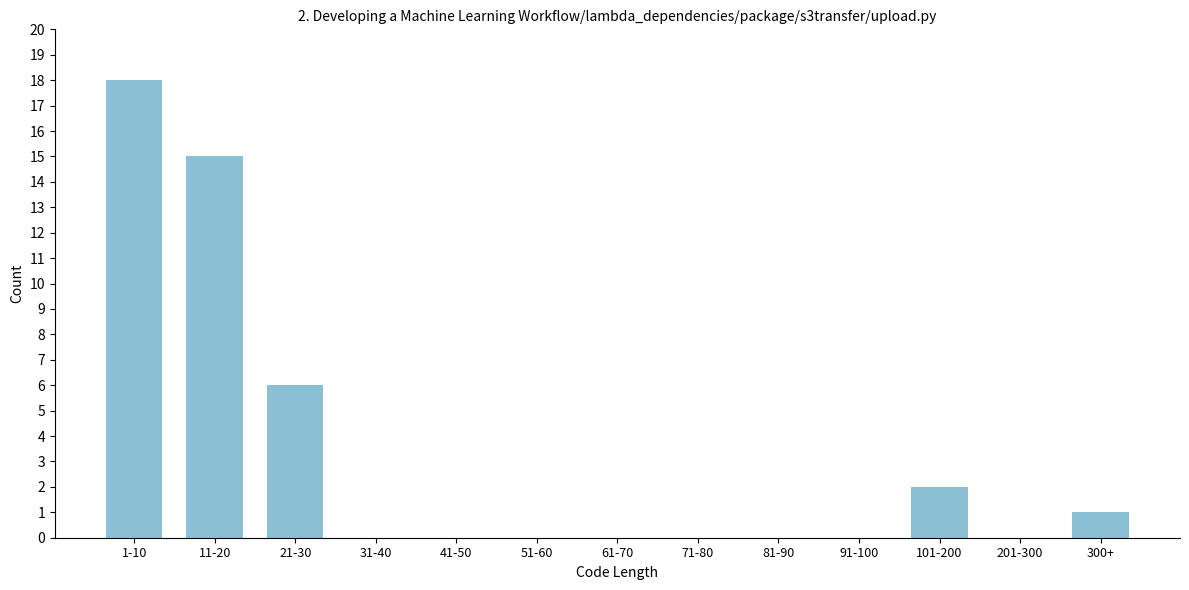

Reading left to right, what are all the values shown in this chart?

1-10=18	11-20=15	21-30=6	31-40=0	41-50=0	51-60=0	61-70=0	71-80=0	81-90=0	91-100=0	101-200=2	201-300=0	300+=1